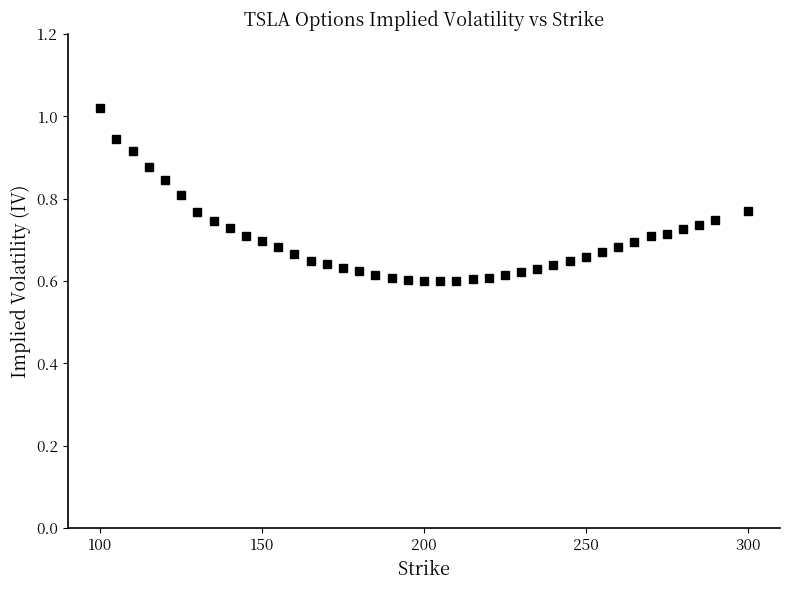

What is the difference between the second highest and second lowest values?

0.3